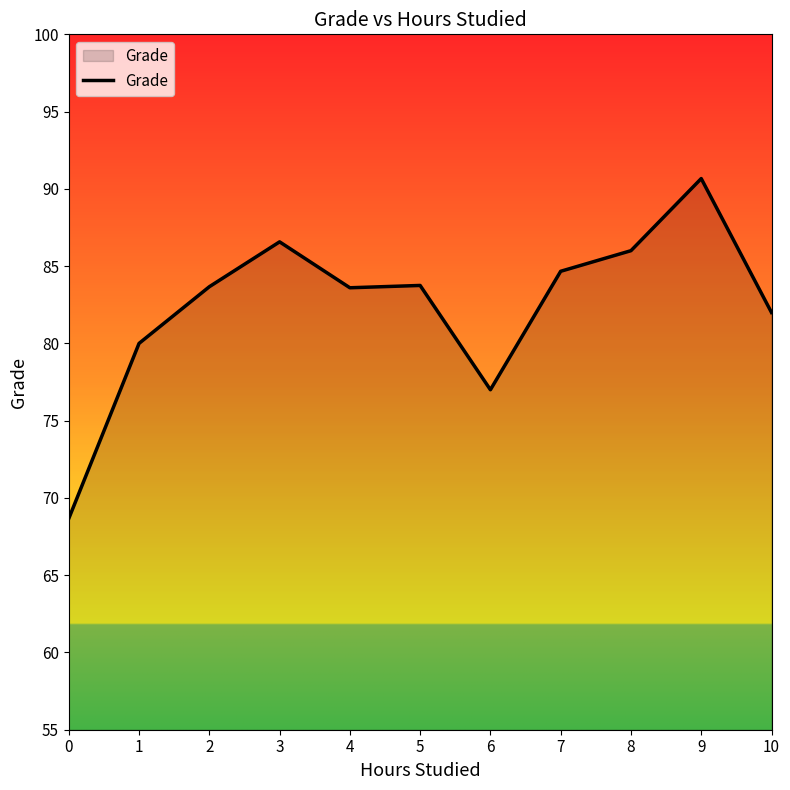

The chart shows a value of 86.6 at 3. True or false?

True